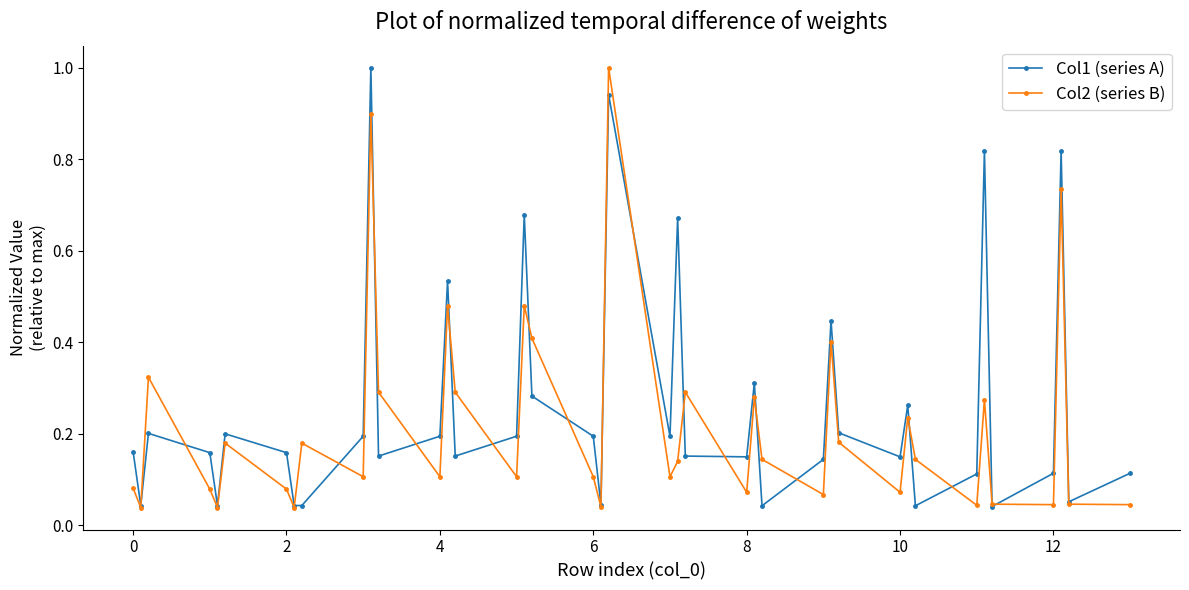

List the series in order of their overall mean, lowest first.

Col2 (series B), Col1 (series A)